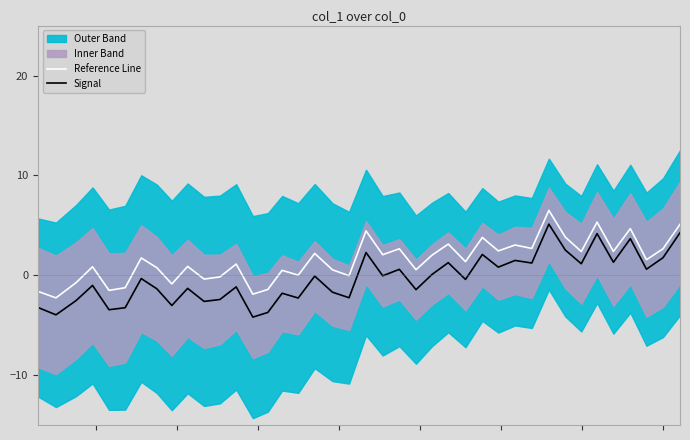

True or false: Reference Line and Signal cross at least once.

False